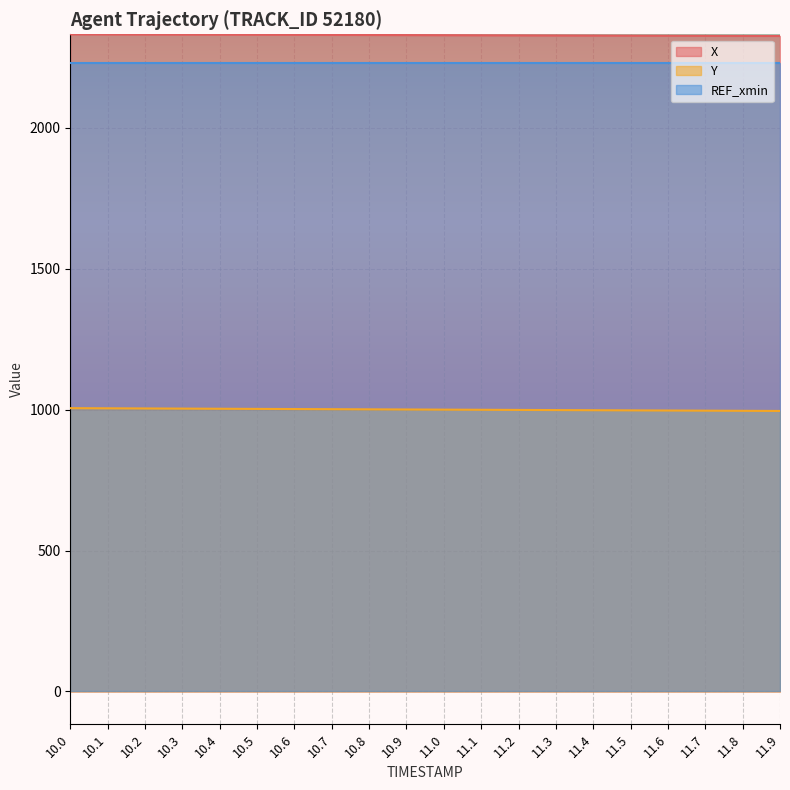

True or false: X and Y intersect in this chart.

False